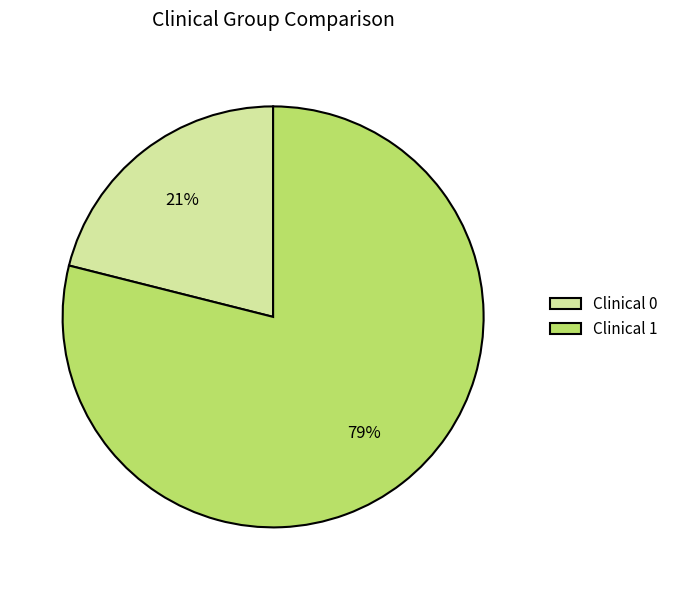

Is it true that Clinical 1 is 64% of the pie?

False